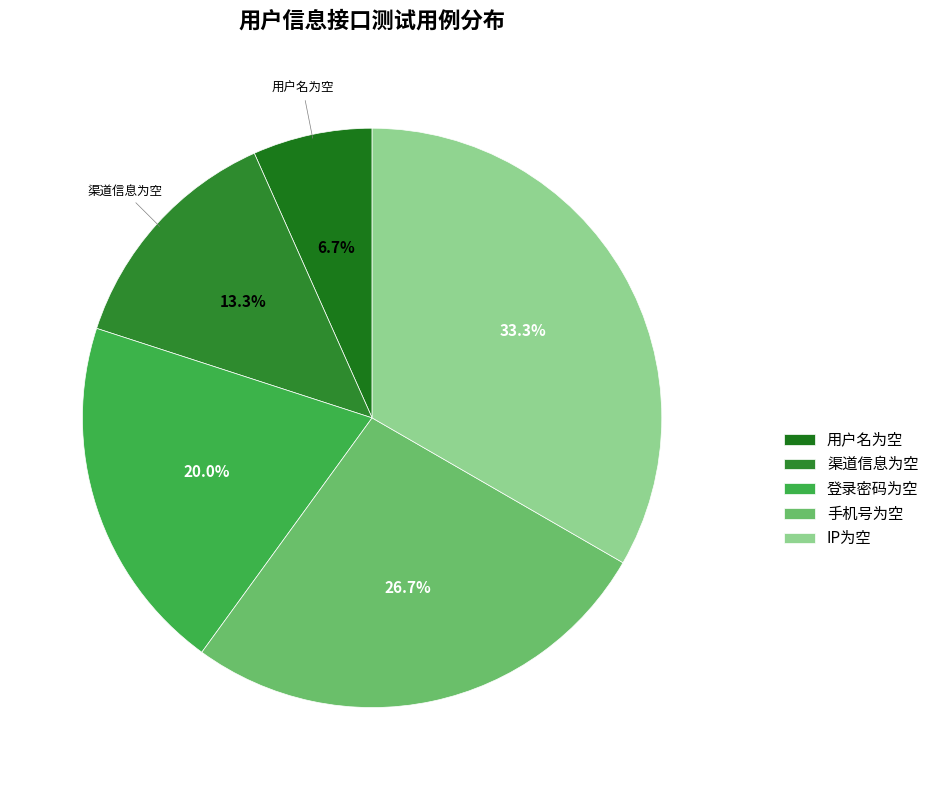

What is the change in value from 用户名为空 to IP为空?

+4